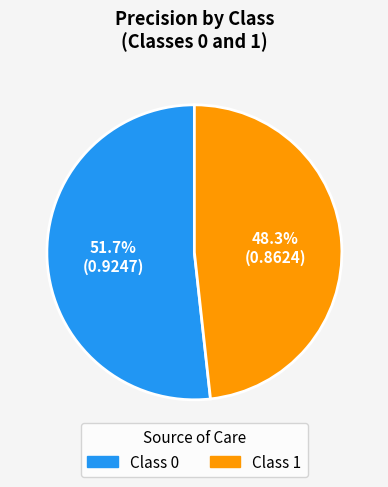

Which has a higher value, Class 0 or Class 1?

Class 0